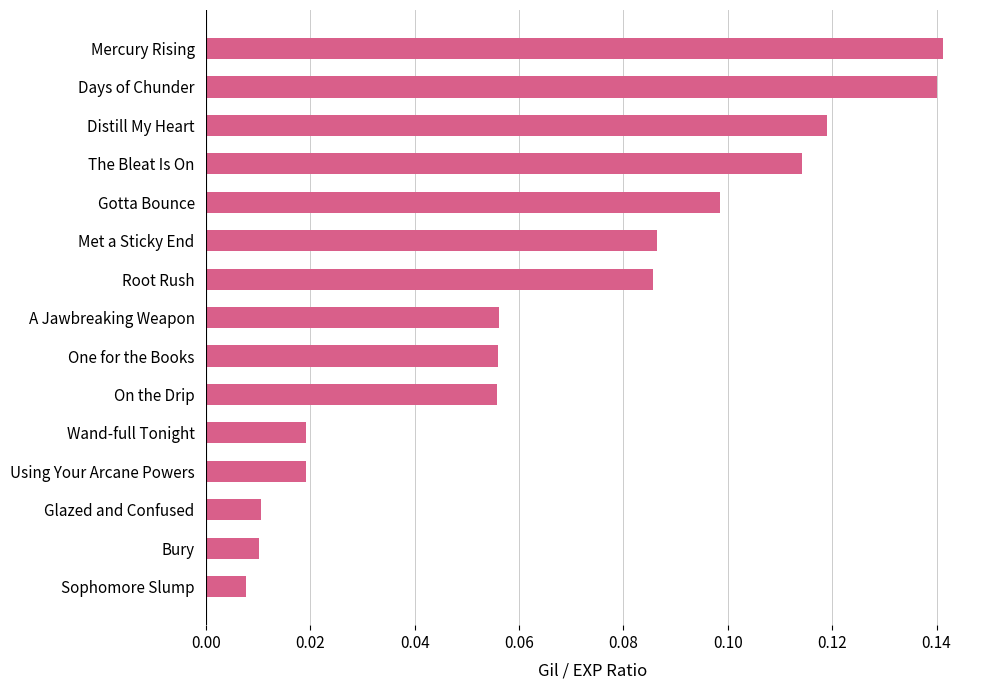

The chart shows a value of 0.0 at Distill My Heart. True or false?

False